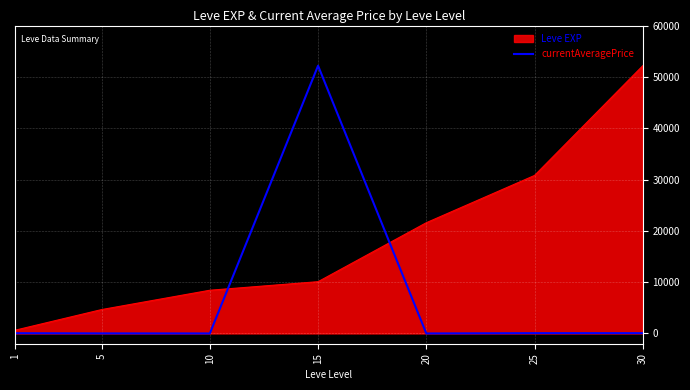

Does the chart display data point markers on the line(s)?

No